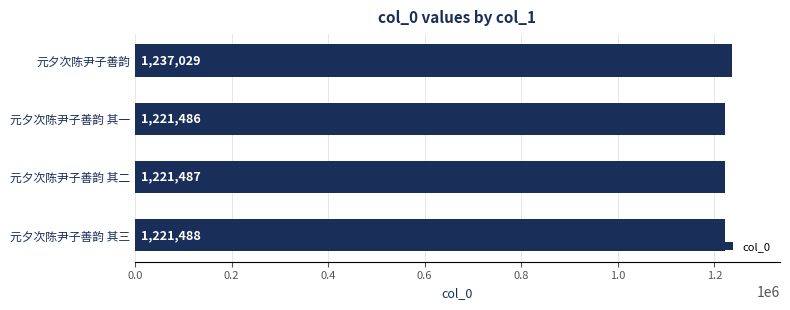

What is the sum of all values?

4901490